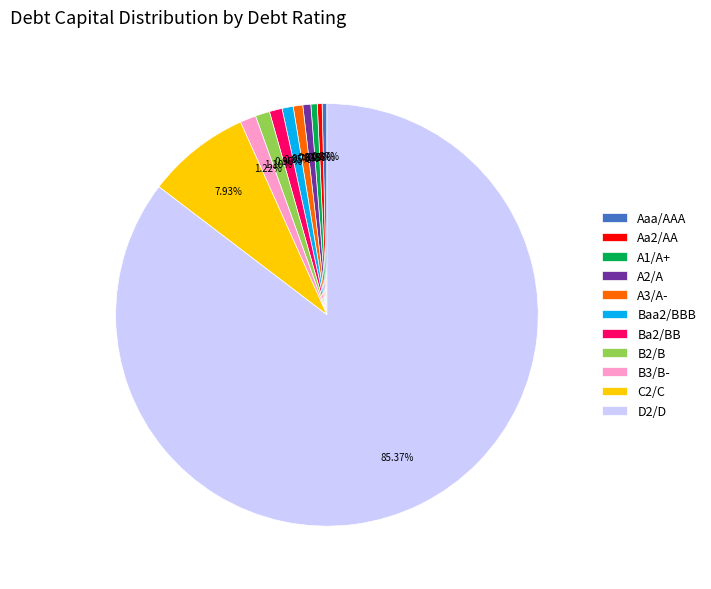

To the nearest percent, what is the difference between the Ba2/BB and D2/D slice percentages?

84%